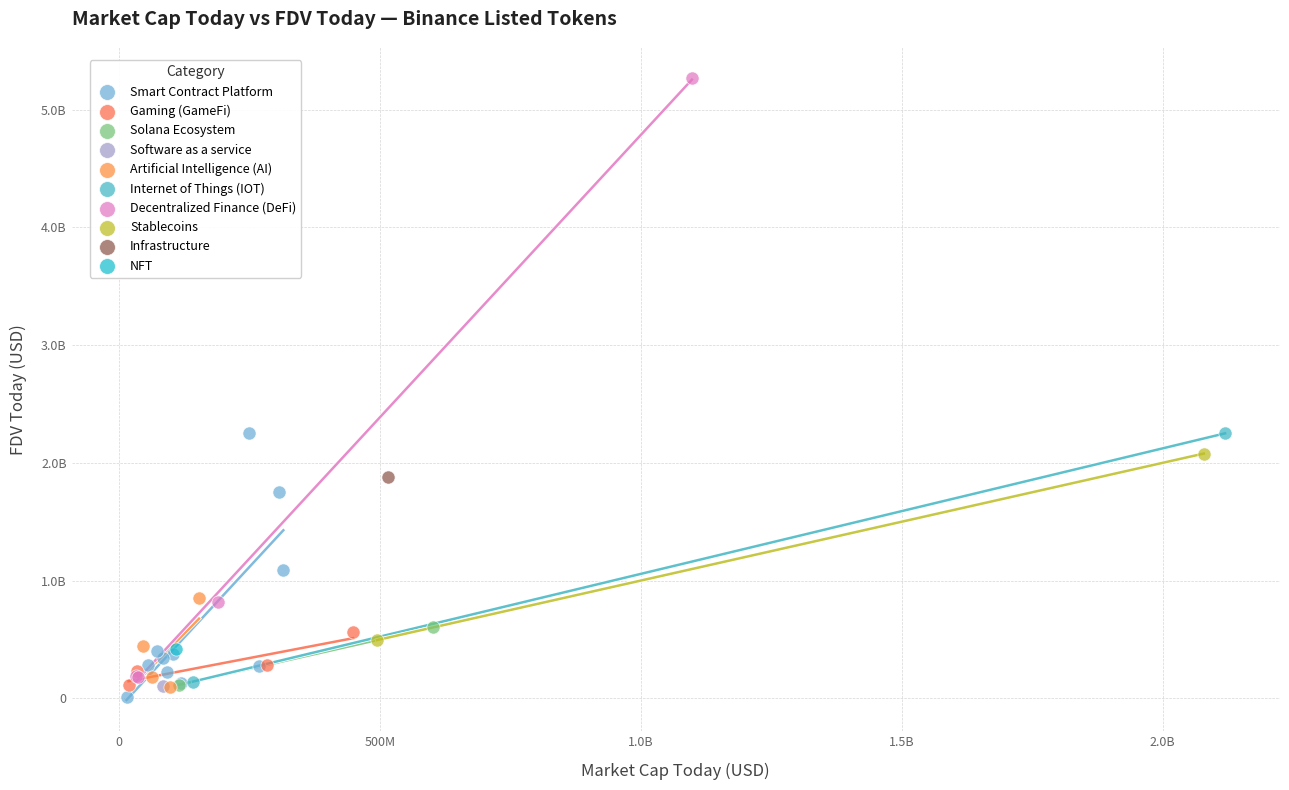

What are all the series names shown in the legend?

Smart Contract Platform, Gaming (GameFi), Solana Ecosystem, Software as a service, Artificial Intelligence (AI), Internet of Things (IOT), Decentralized Finance (DeFi), Stablecoins, Infrastructure, NFT